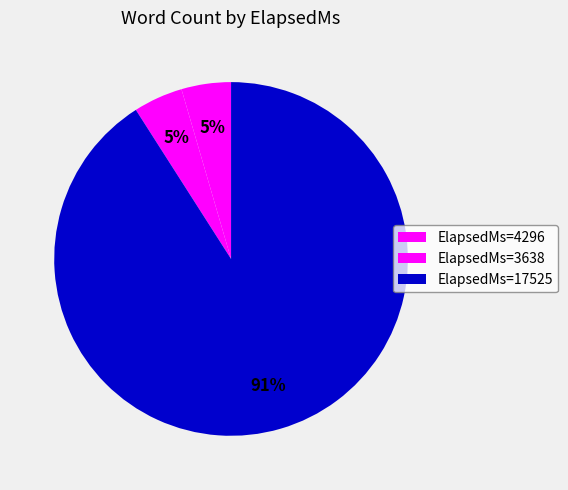

Rank the categories by value from lowest to highest.

4296, 3638, 17525